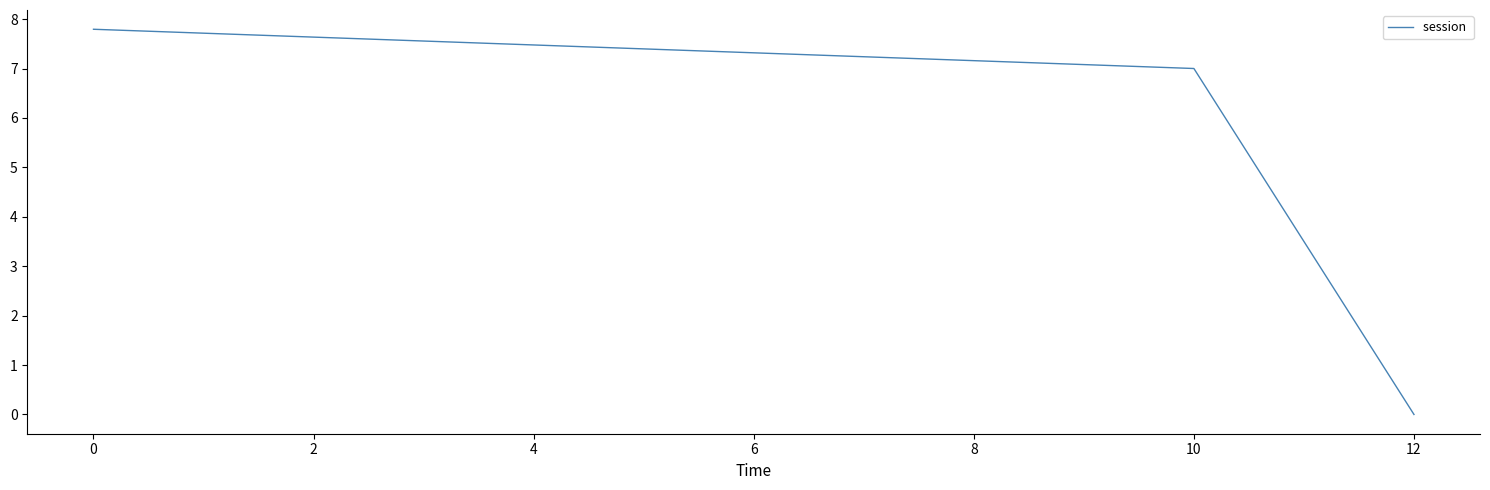

List the labels in order of value, smallest first.

12, 10, 0